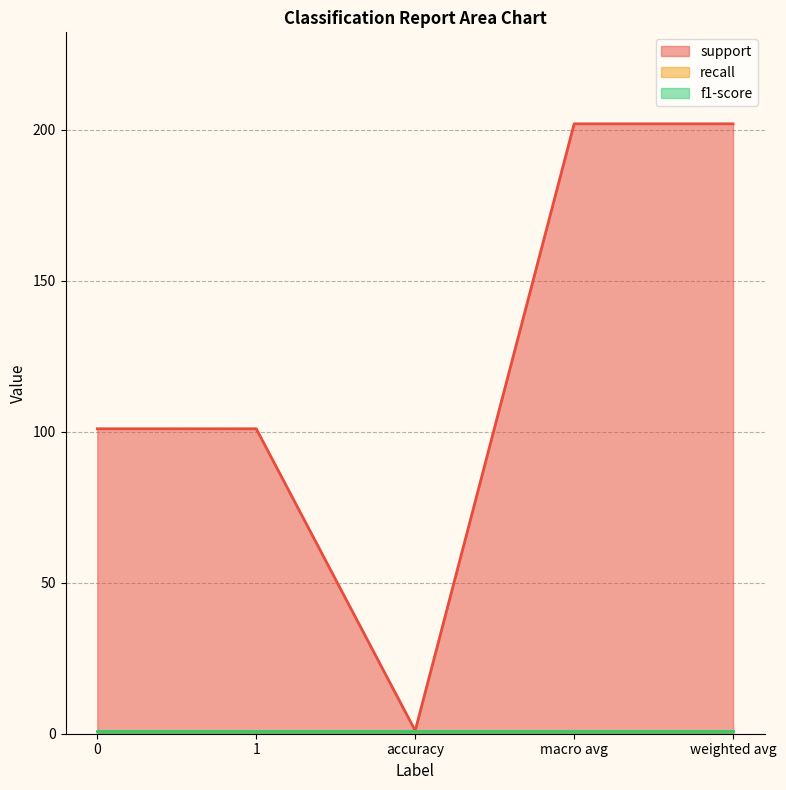

What is the highest value of the recall series?

1